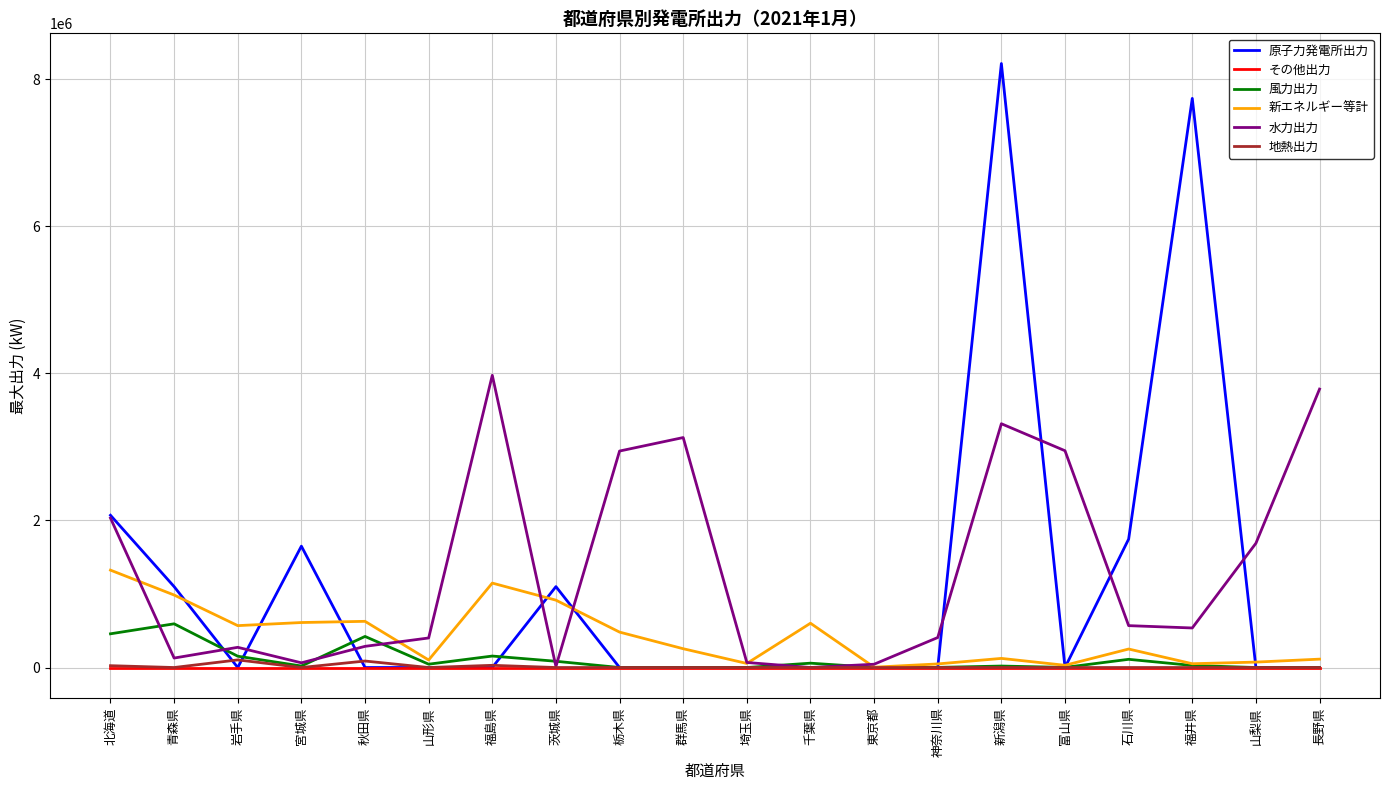

After their last crossing, which series has the higher values: 新エネルギー等計 or 原子力発電所出力?

新エネルギー等計